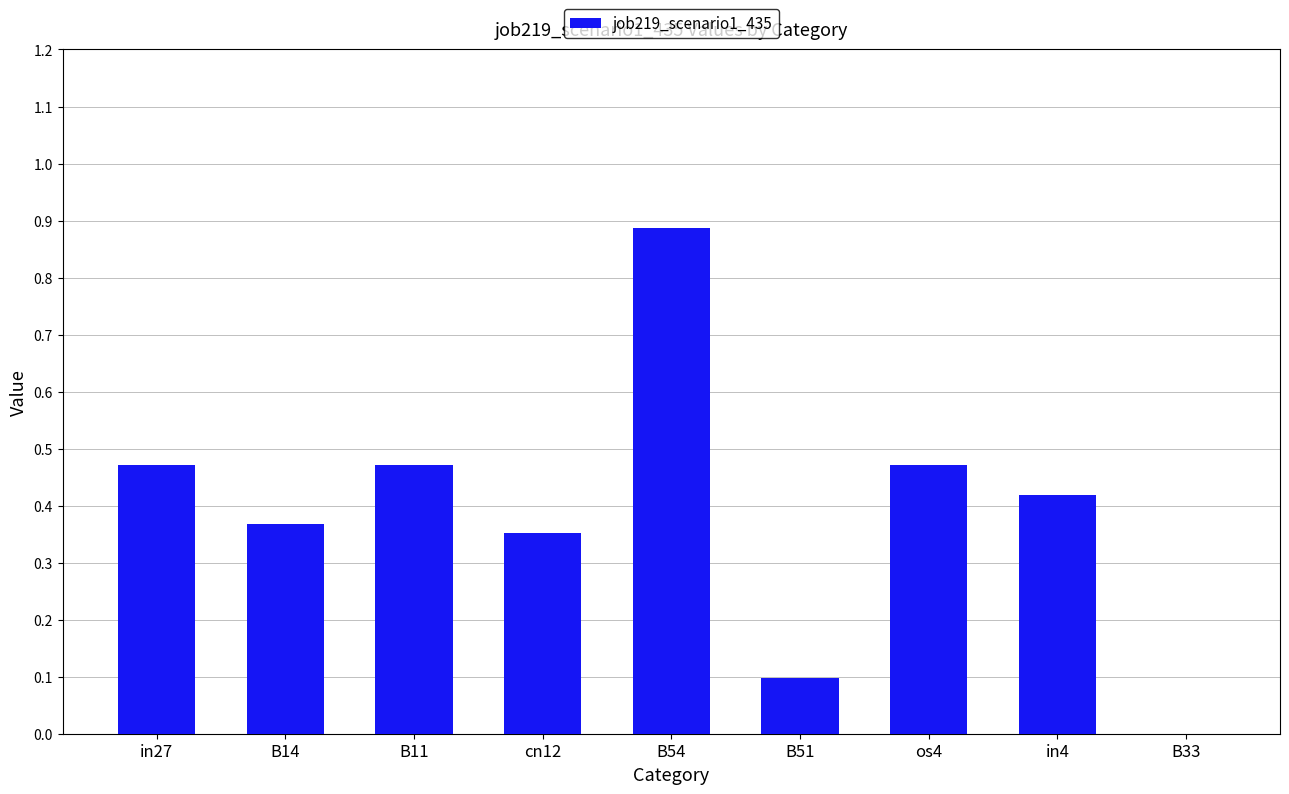

What is the sum of the values at cn12 and os4?

0.8